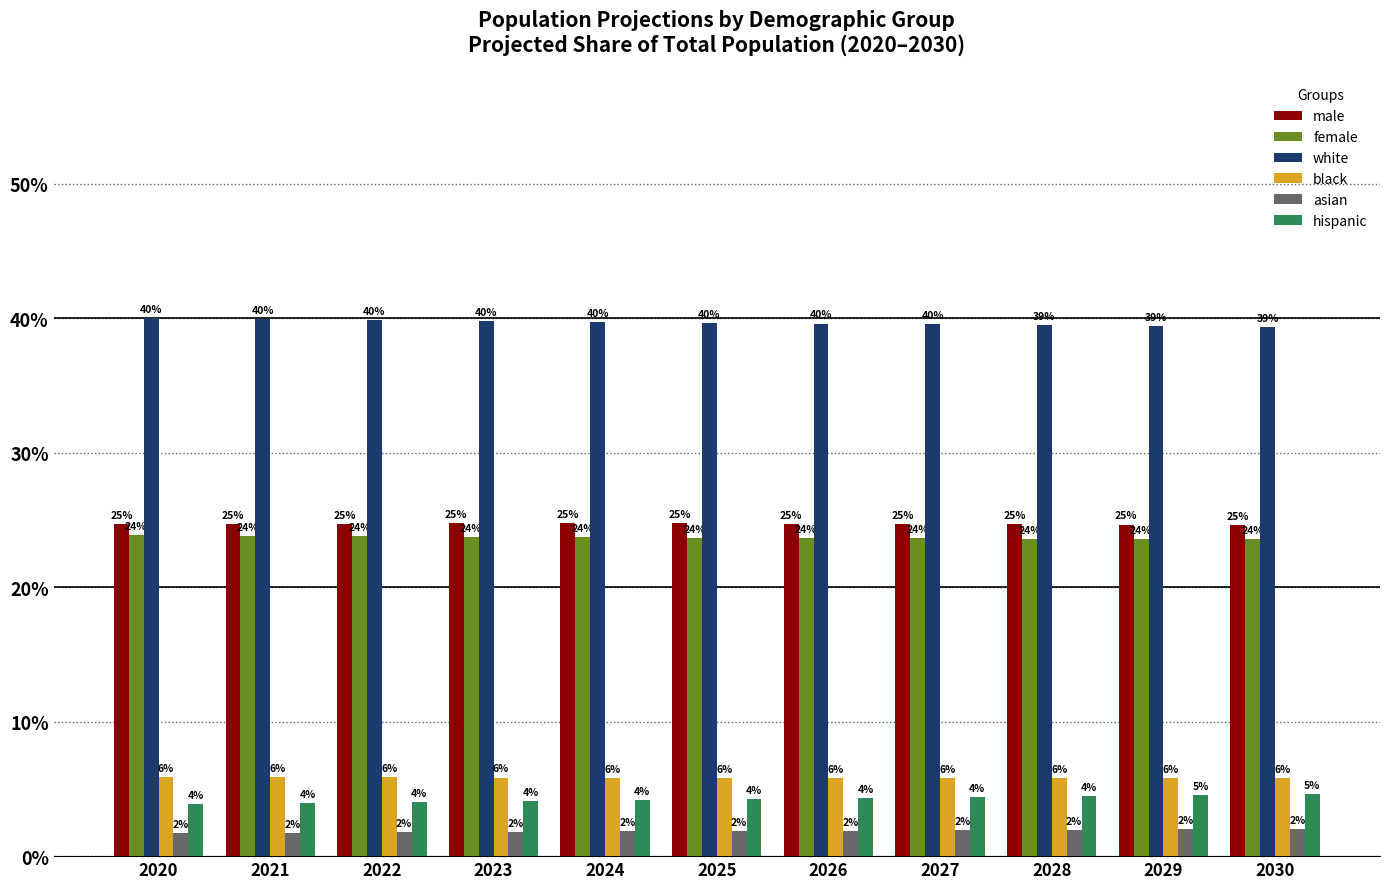

What are all the series names shown in the legend?

male, female, white, black, asian, hispanic